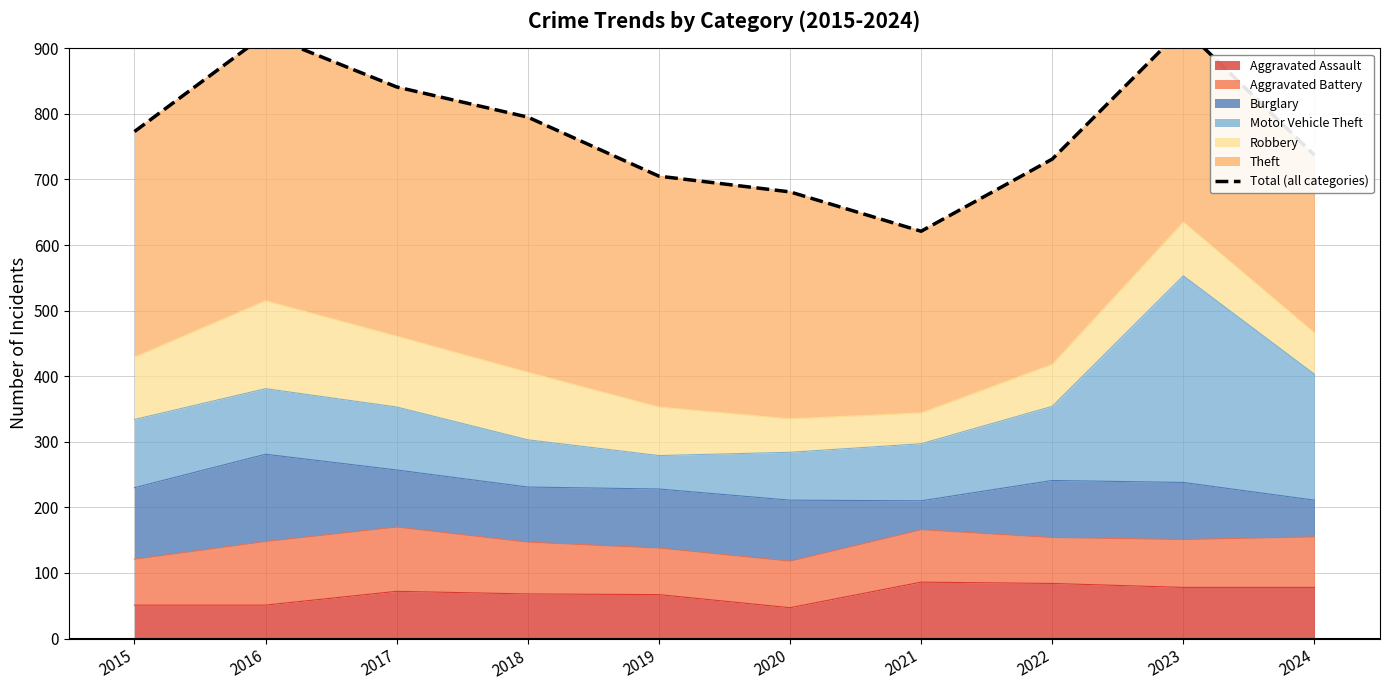

How many lines are shown in the chart?

1